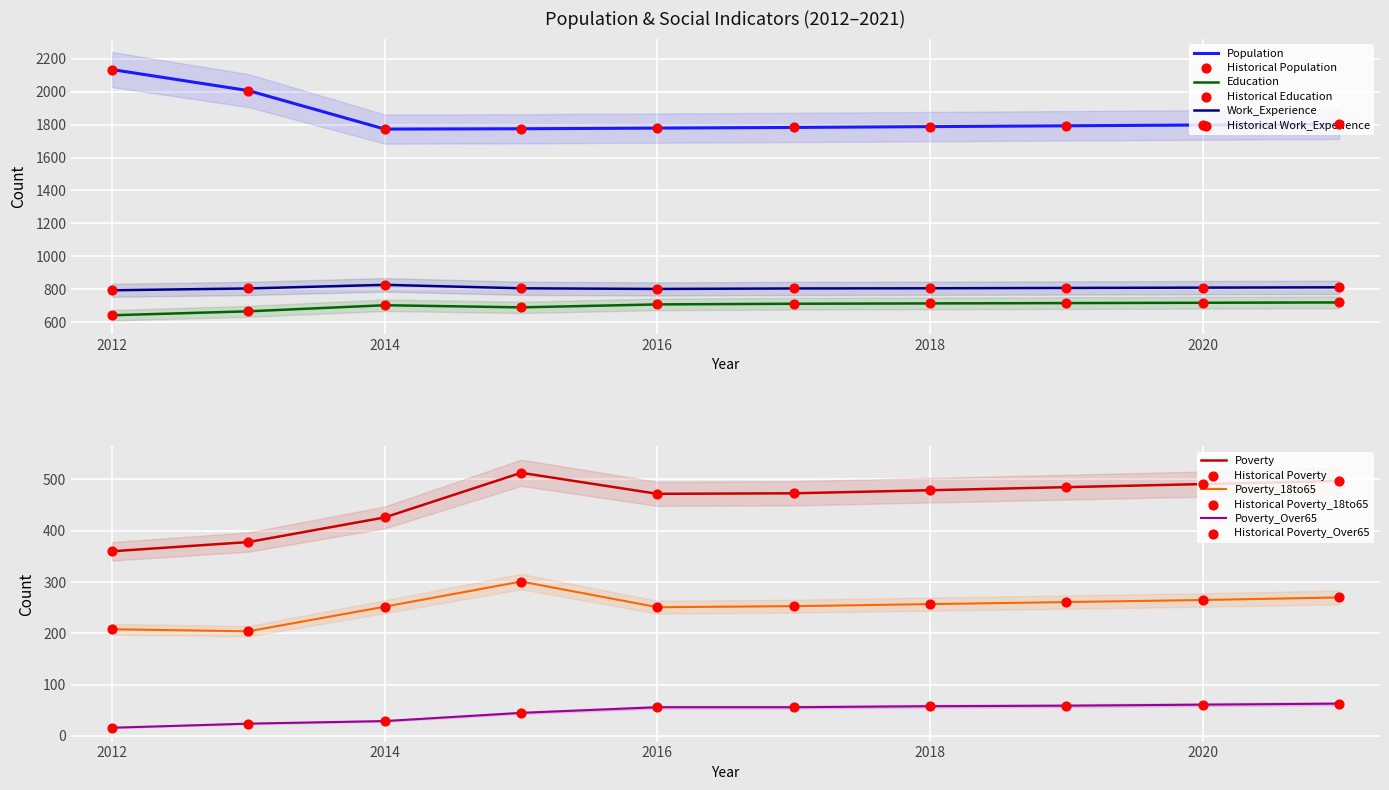

What are all the series names shown in the legend?

Population, Poverty, Poverty_18to65, Education, Poverty_Over65, Work_Experience